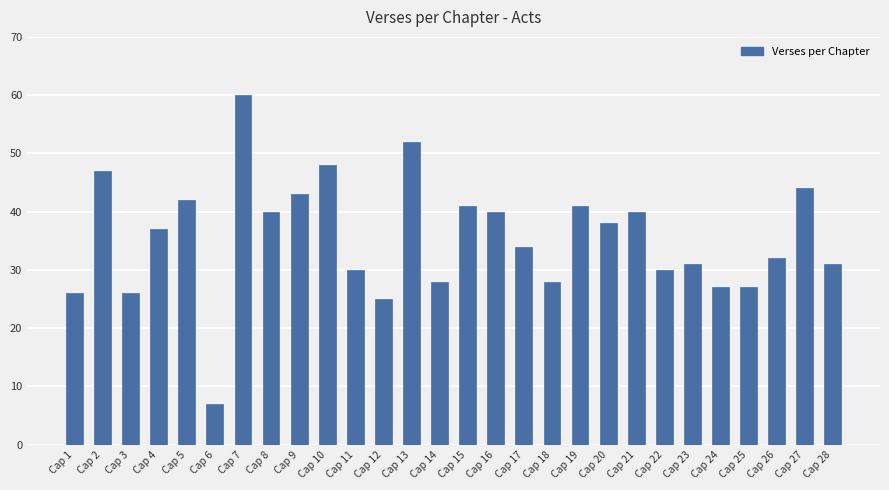

What is the value of the 27th bar from the left?

44